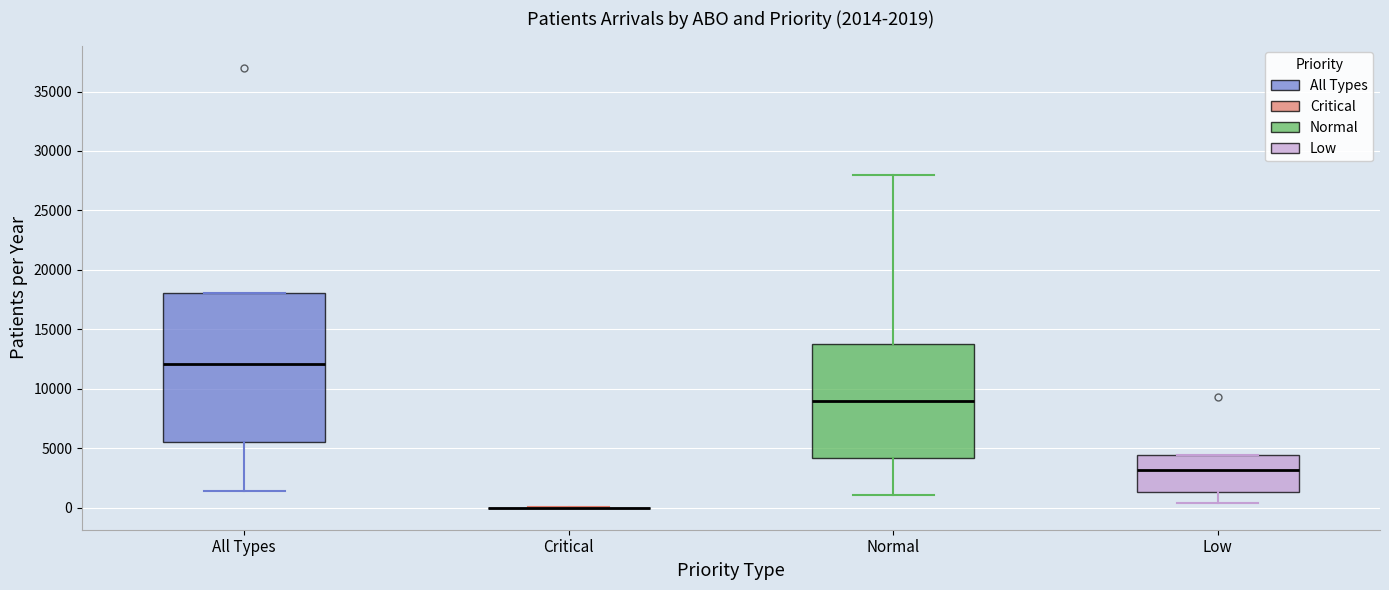

Comparing the boxes themselves (not the whiskers), which one is the tallest?

All Types